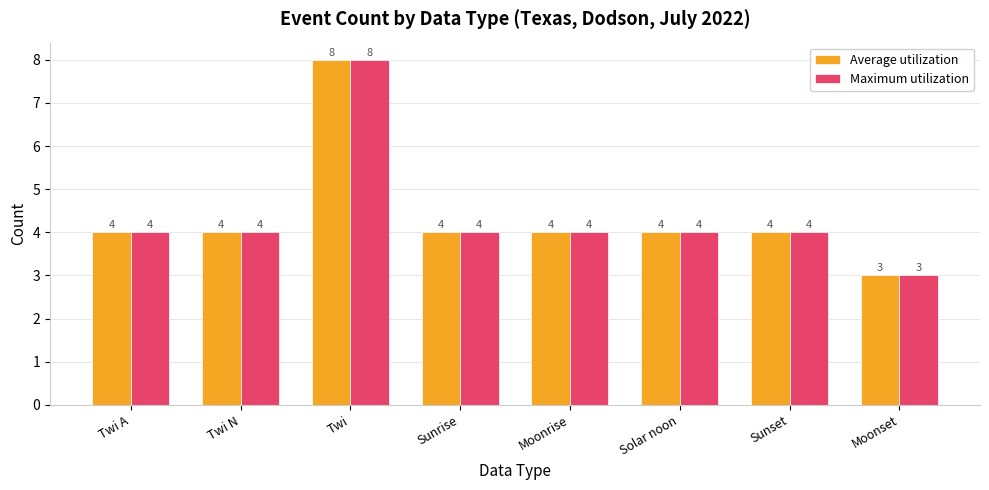

Reading left to right, what are all the values shown in this chart?

Average utilization: Twi A=4	Twi N=4	Twi=8	Sunrise=4	Moonrise=4	Solar noon=4	Sunset=4	Moonset=3
Maximum utilization: Twi A=4	Twi N=4	Twi=8	Sunrise=4	Moonrise=4	Solar noon=4	Sunset=4	Moonset=3